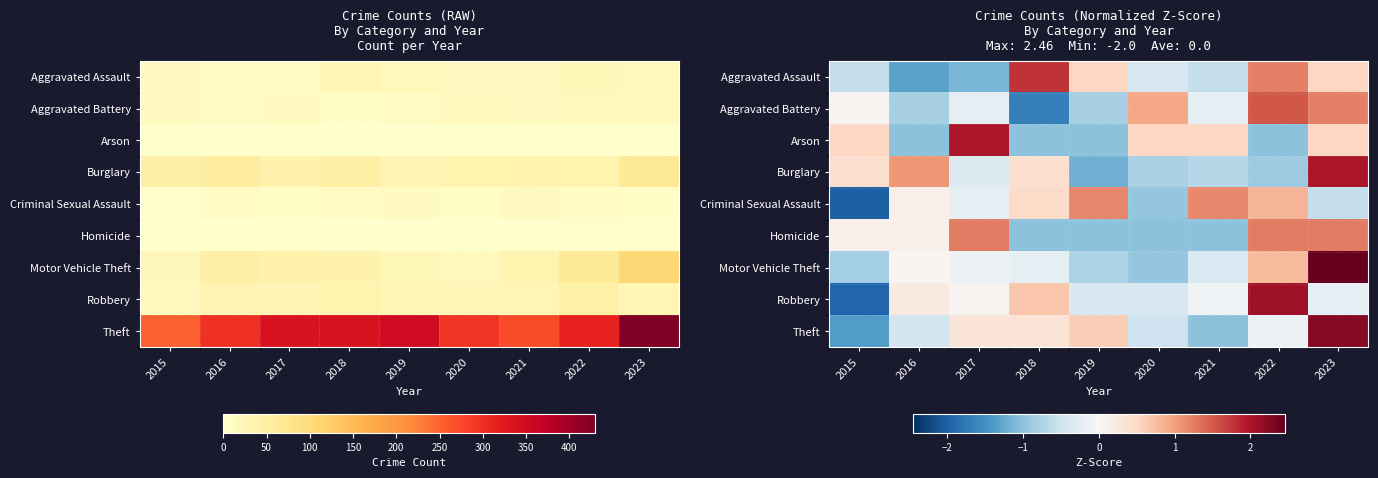

What is the difference between the highest and lowest values at 2021?

2.2